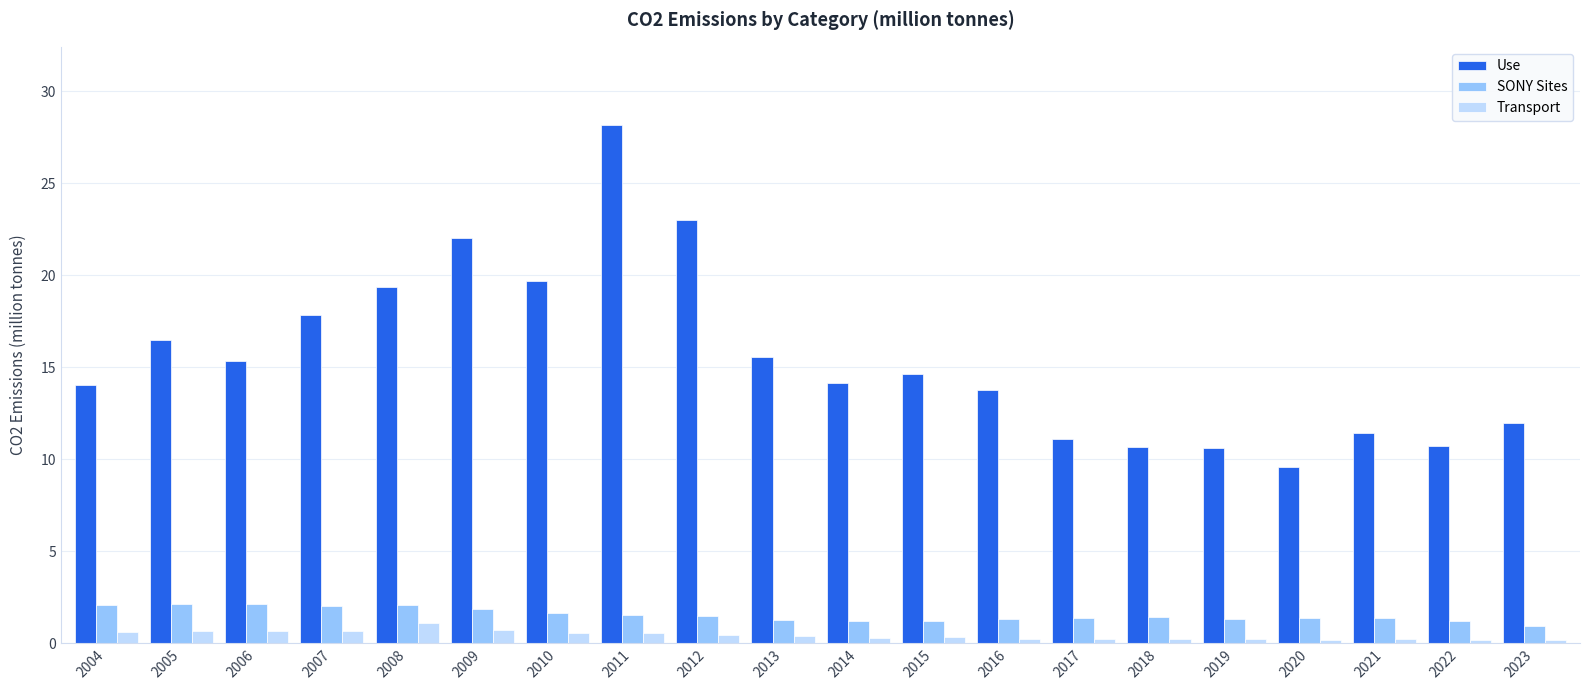

Rank the series by their maximum value, from highest to lowest.

Use, SONY Sites, Transport